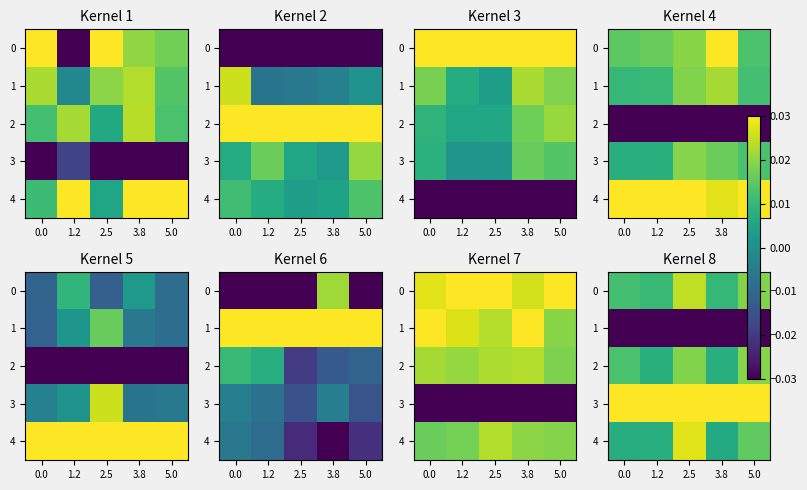

What is the total value across all series at 2.5?

0.1